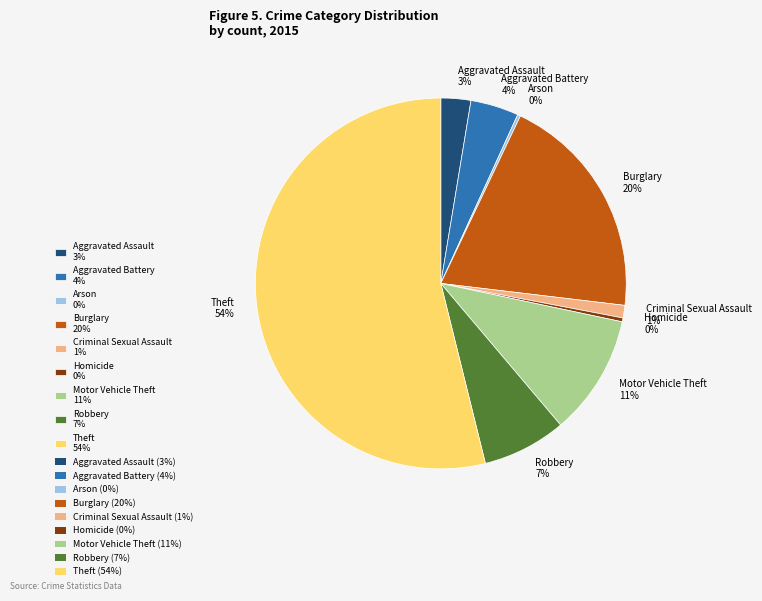

True or false: Aggravated Battery accounts for 4% of the total.

True